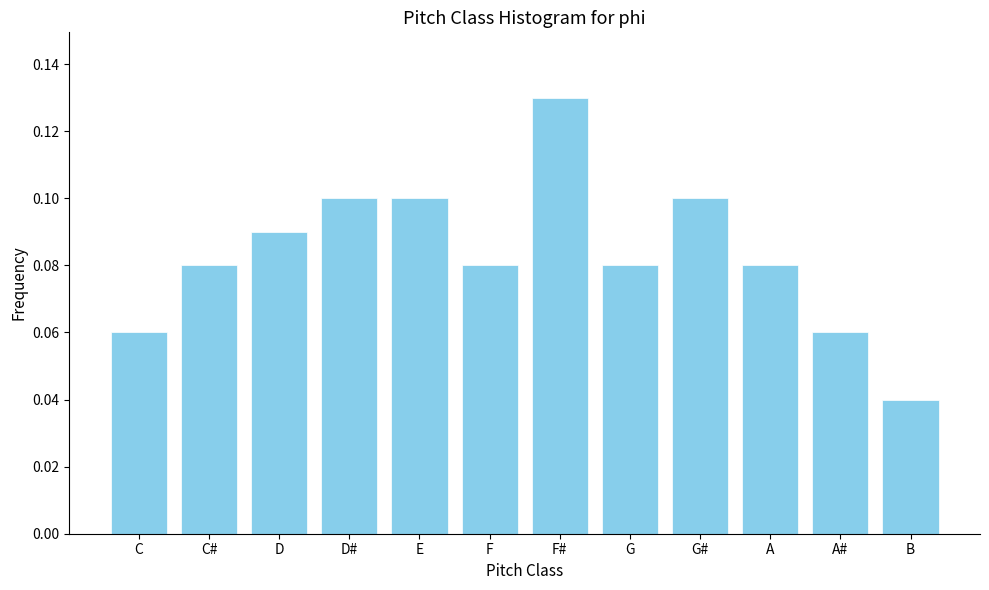

What is the sum of all values?

1.0